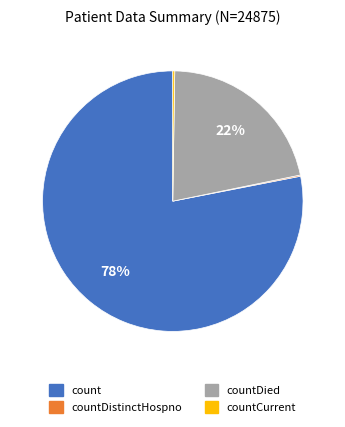

Does any single category account for the majority?

Yes